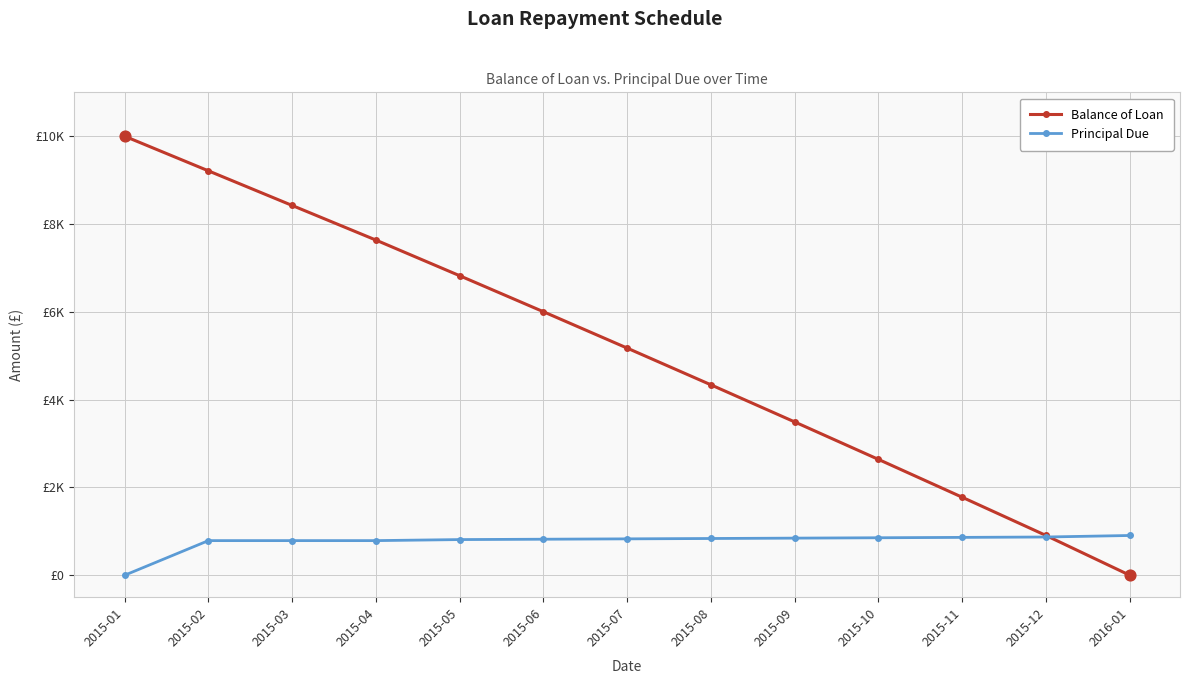

Which series has the largest total across all categories?

Balance of Loan